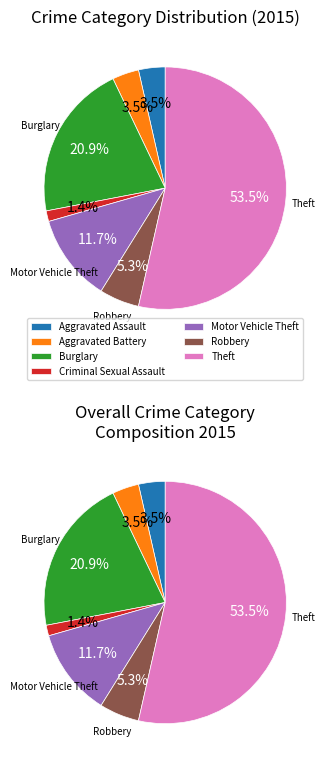

How many segments does this pie chart have?

7